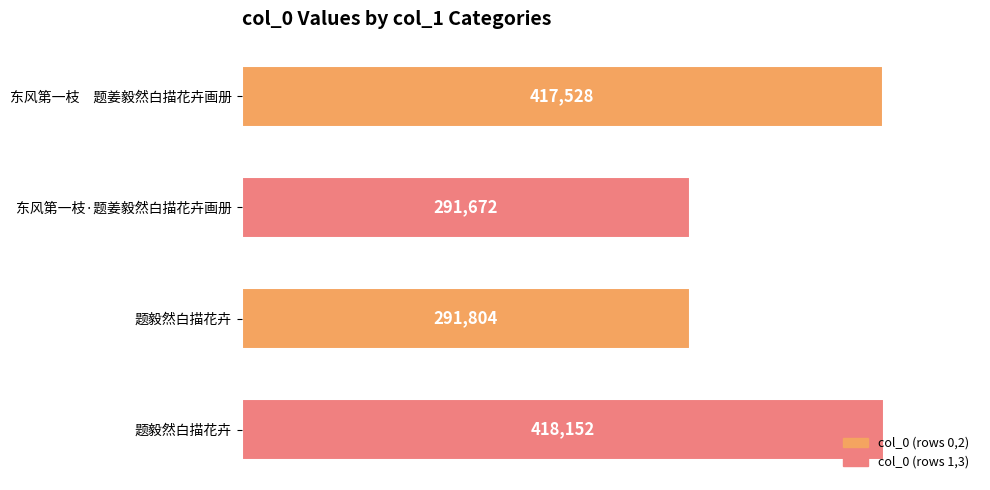

How many bars are there in total?

4